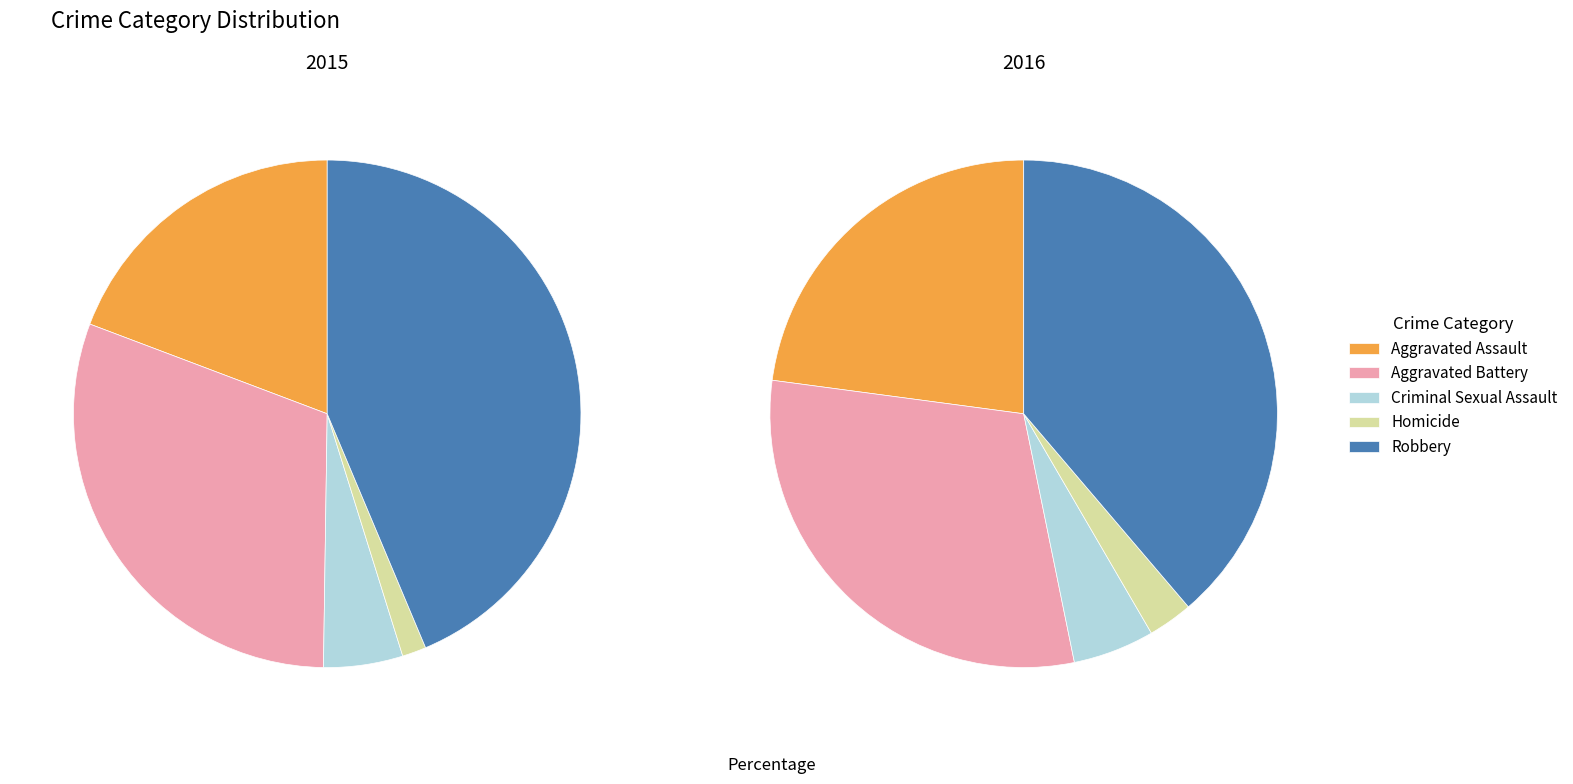

To the nearest percent, what is the average slice percentage?

20%